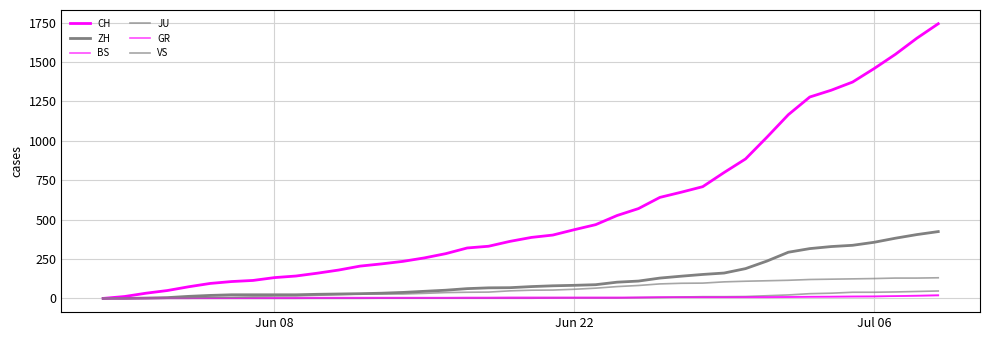

What is the highest value of the CH series?

1743